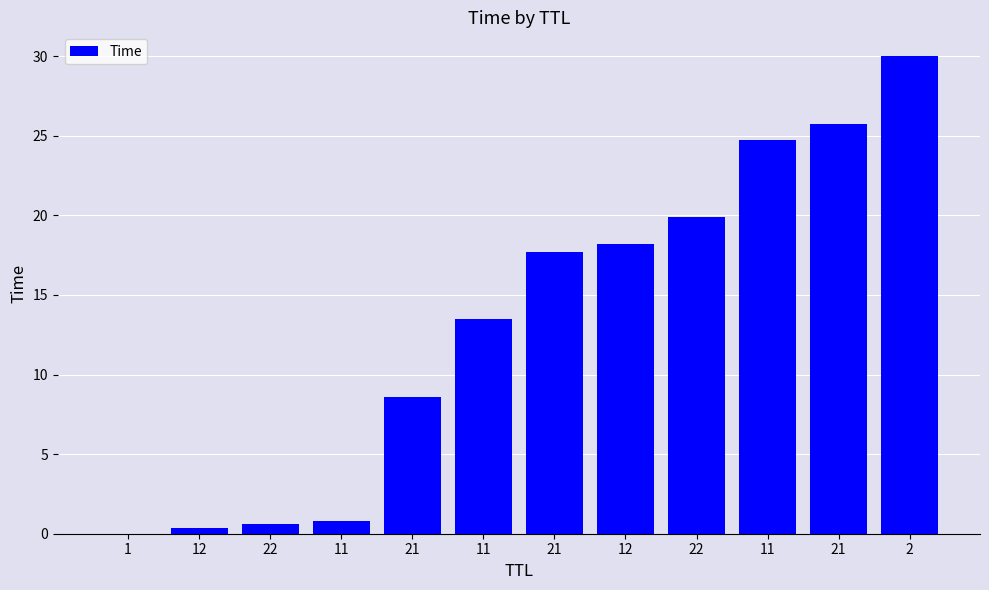

What is the approximate value at 11?

24.8